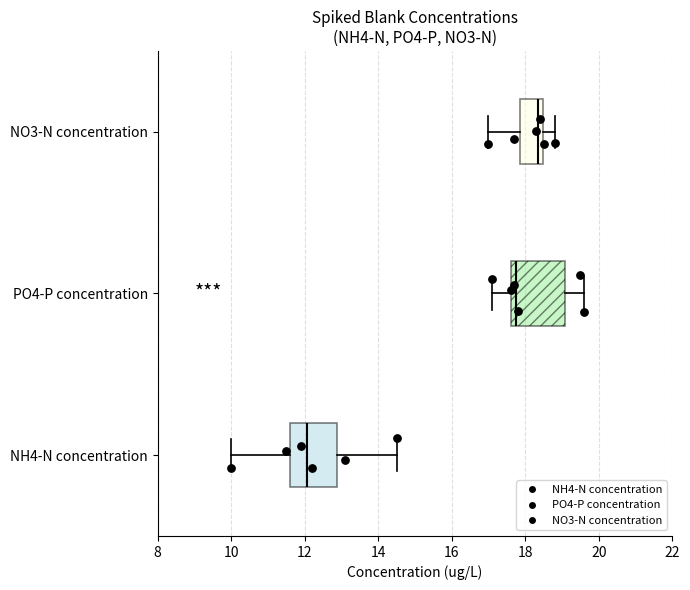

Which box has the furthest to the right median line?

NO3-N concentration